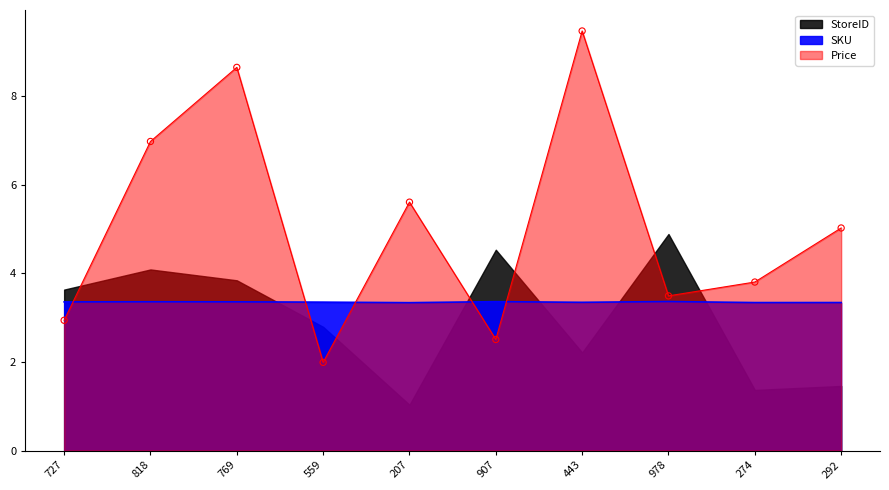

What is the total value across all series at 274?

7.1